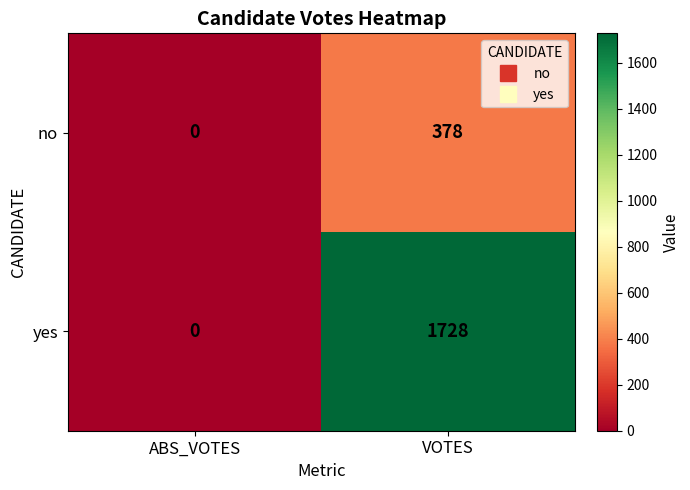

What is the sum of the no values at VOTES and ABS_VOTES?

378